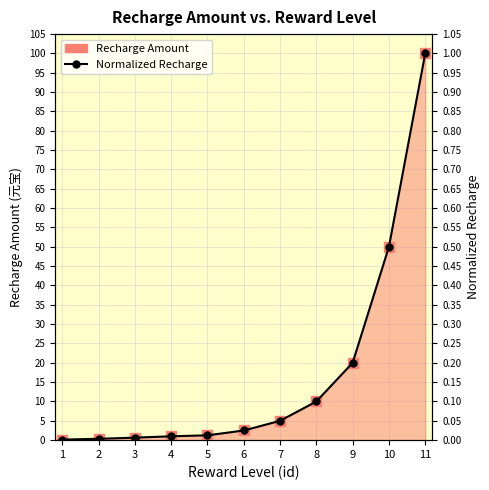

What is the sum of all Recharge Amount values?

190.9